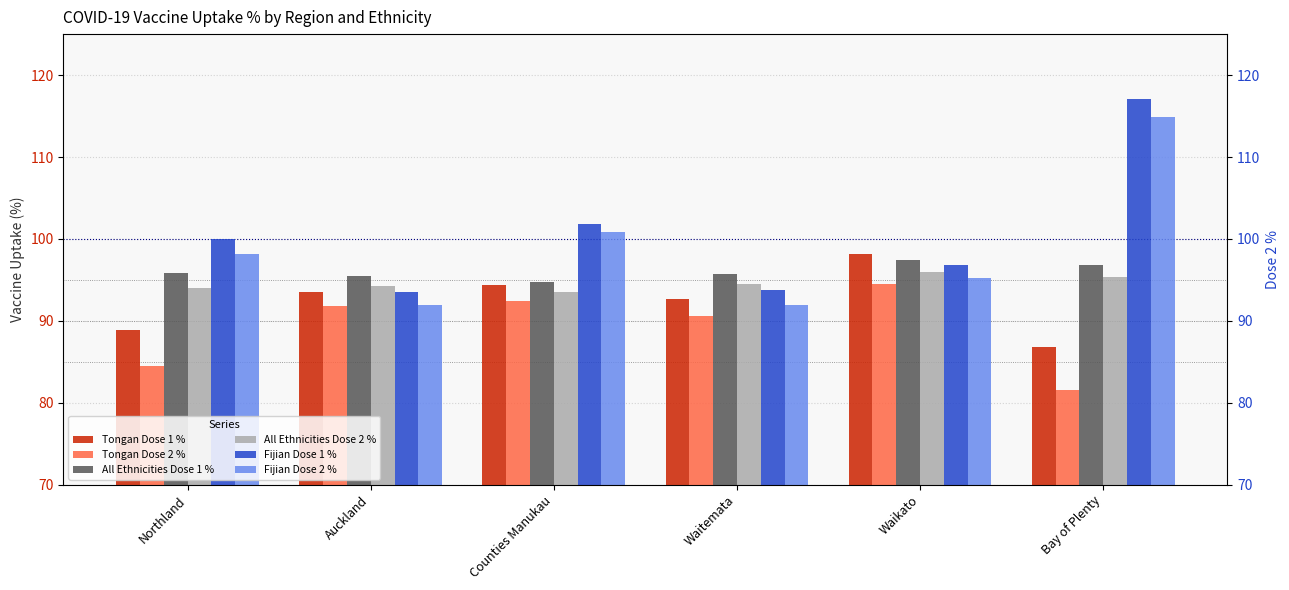

Reading right to left, what are all the values shown in this chart?

Tongan Dose 1 %: Bay of Plenty=86.8	Waikato=98.2	Waitemata=92.6	Counties Manukau=94.4	Auckland=93.6	Northland=88.9
Tongan Dose 2 %: Bay of Plenty=81.6	Waikato=94.5	Waitemata=90.6	Counties Manukau=92.5	Auckland=91.9	Northland=84.4
All Ethnicities Dose 1 %: Bay of Plenty=96.9	Waikato=97.4	Waitemata=95.7	Counties Manukau=94.8	Auckland=95.5	Northland=95.8
All Ethnicities Dose 2 %: Bay of Plenty=95.4	Waikato=96.0	Waitemata=94.5	Counties Manukau=93.5	Auckland=94.2	Northland=94.0
Fijian Dose 1 %: Bay of Plenty=117.0	Waikato=96.8	Waitemata=93.7	Counties Manukau=101.8	Auckland=93.5	Northland=100.0
Fijian Dose 2 %: Bay of Plenty=114.9	Waikato=95.2	Waitemata=91.9	Counties Manukau=100.8	Auckland=91.9	Northland=98.2